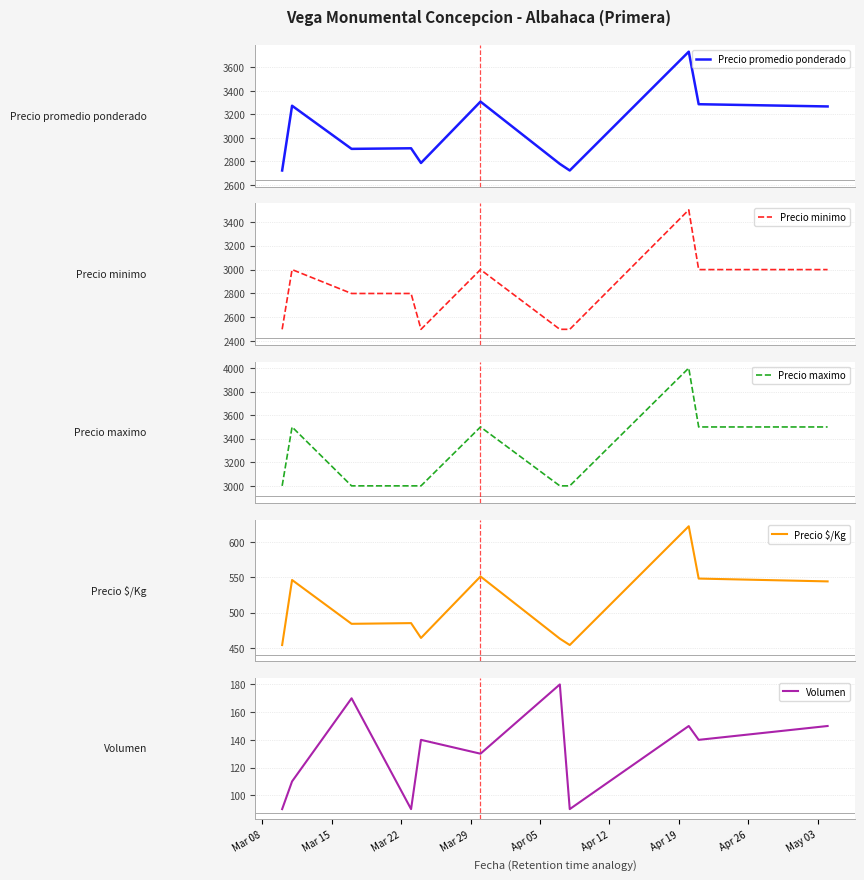

What is the maximum value for Precio promedio ponderado?

3733